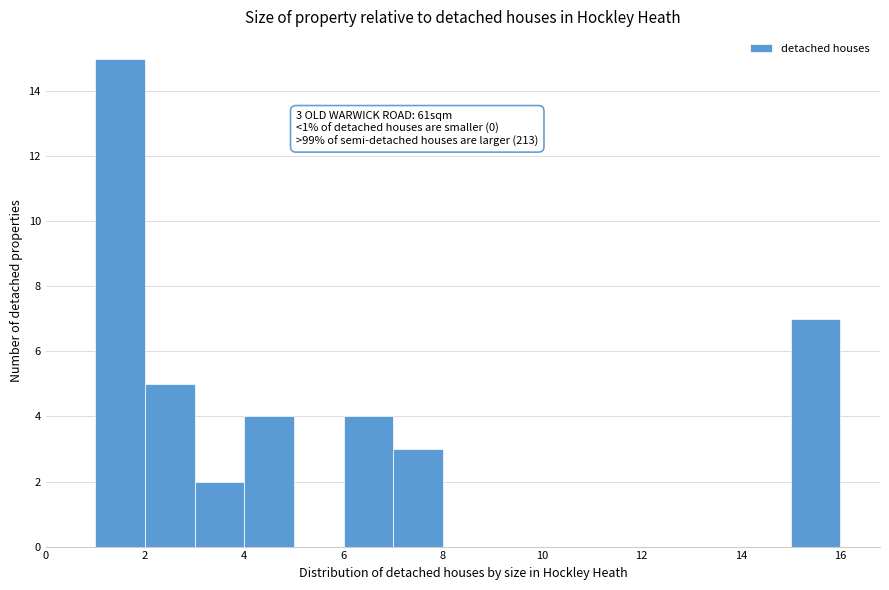

Over which range of the x-axis is the bar tallest?

1 to 2